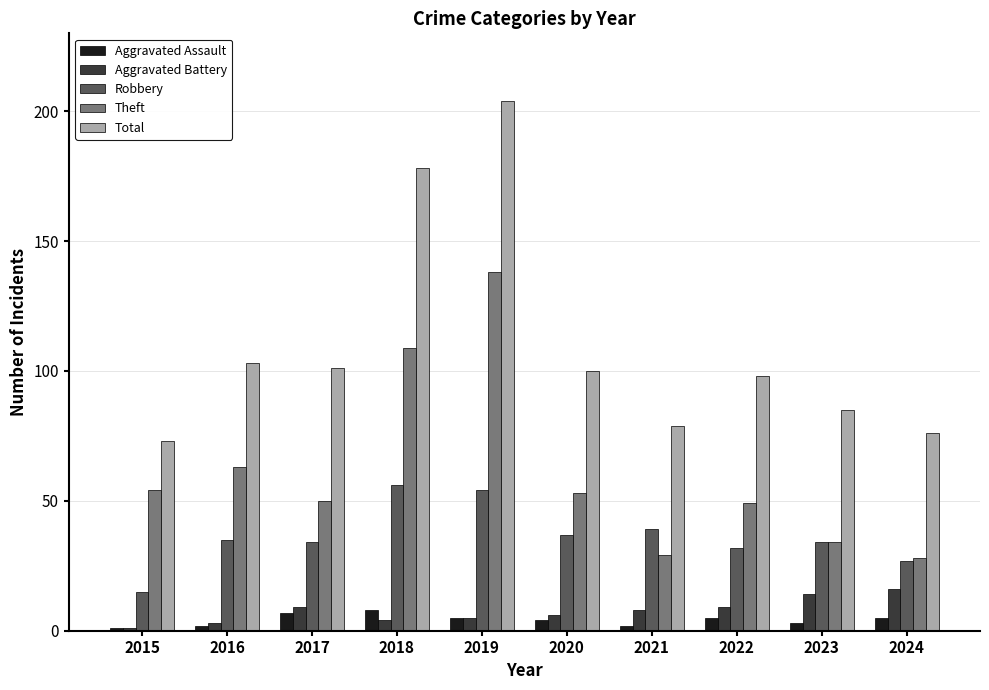

Reading left to right, list all the values displayed in this chart.

Aggravated Assault: 1	2	7	8	5	4	2	5	3	5
Aggravated Battery: 1	3	9	4	5	6	8	9	14	16
Robbery: 15	35	34	56	54	37	39	32	34	27
Theft: 54	63	50	109	138	53	29	49	34	28
Total: 73	103	101	178	204	100	79	98	85	76